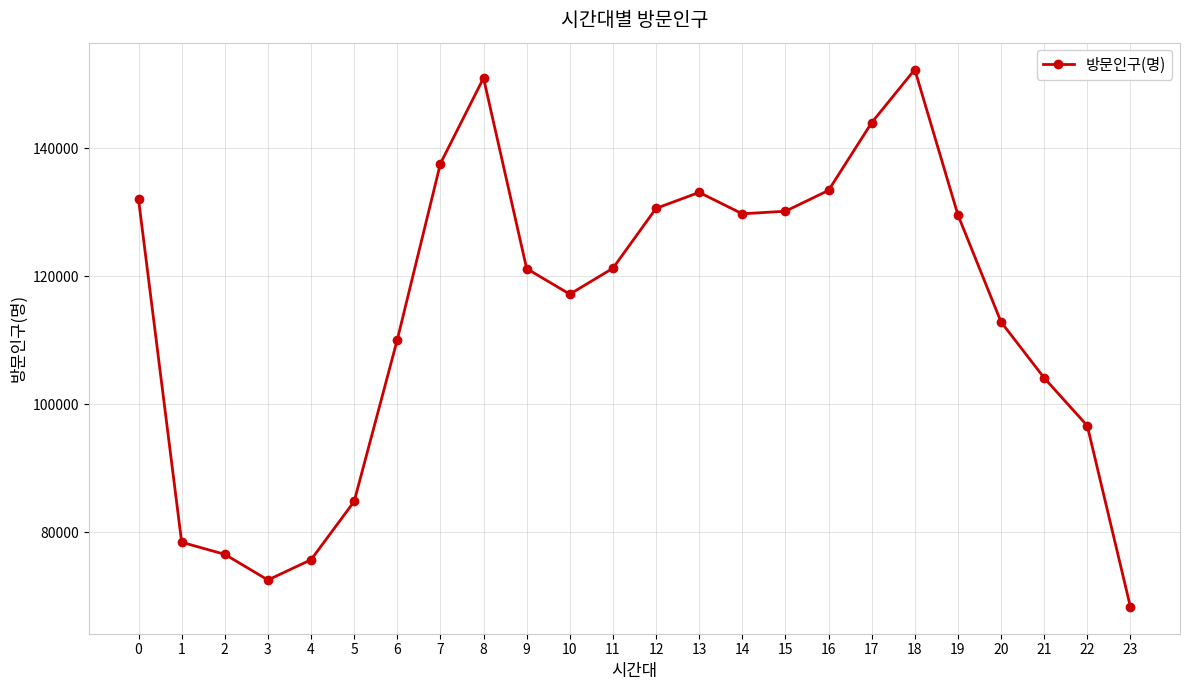

What is the value of the 1st point from the left?

132005.5